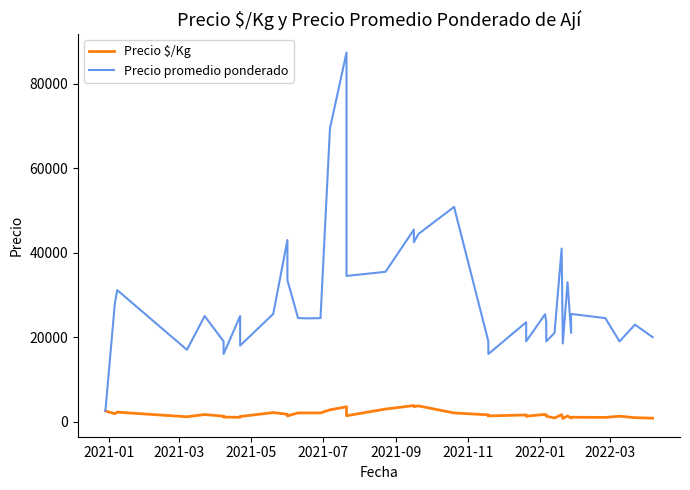

How many lines are shown in the chart?

2